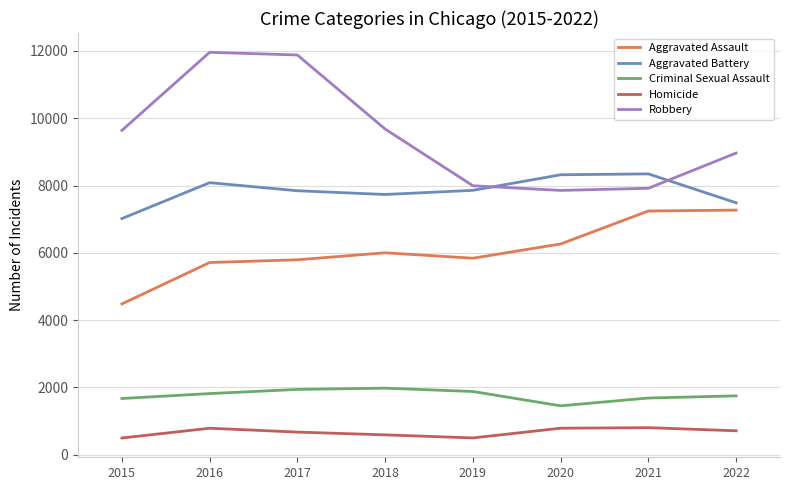

In Criminal Sexual Assault, how many points are higher than both neighbors (excluding endpoints)?

1